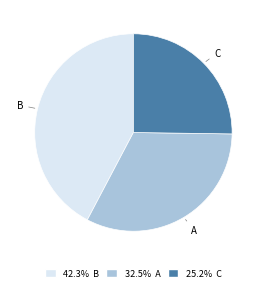

Does any single category account for the majority?

No